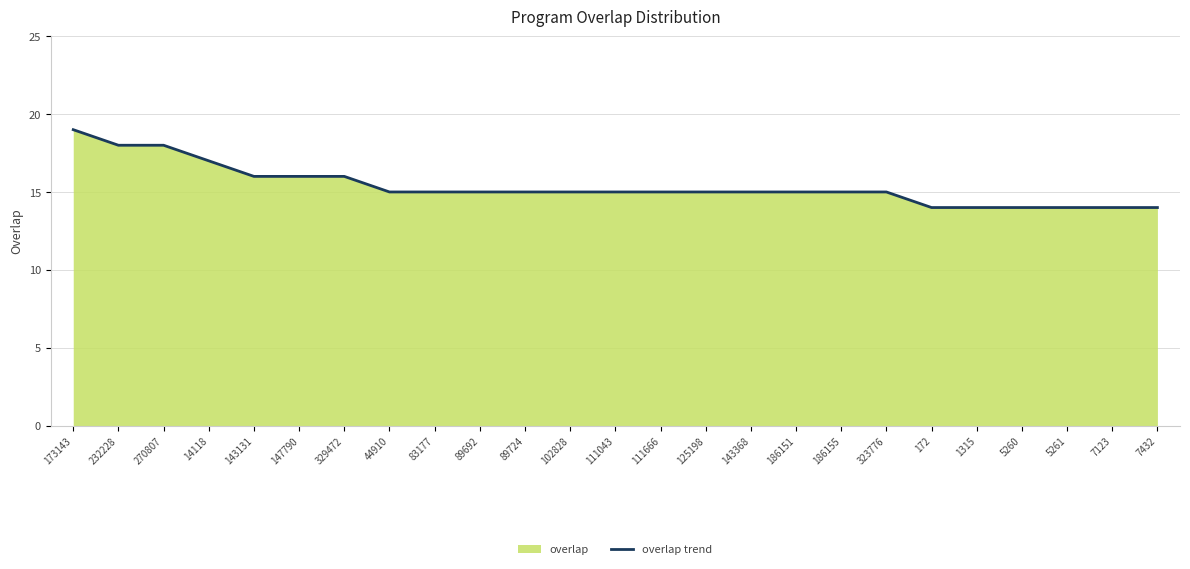

What value does the data have at 270807?

18